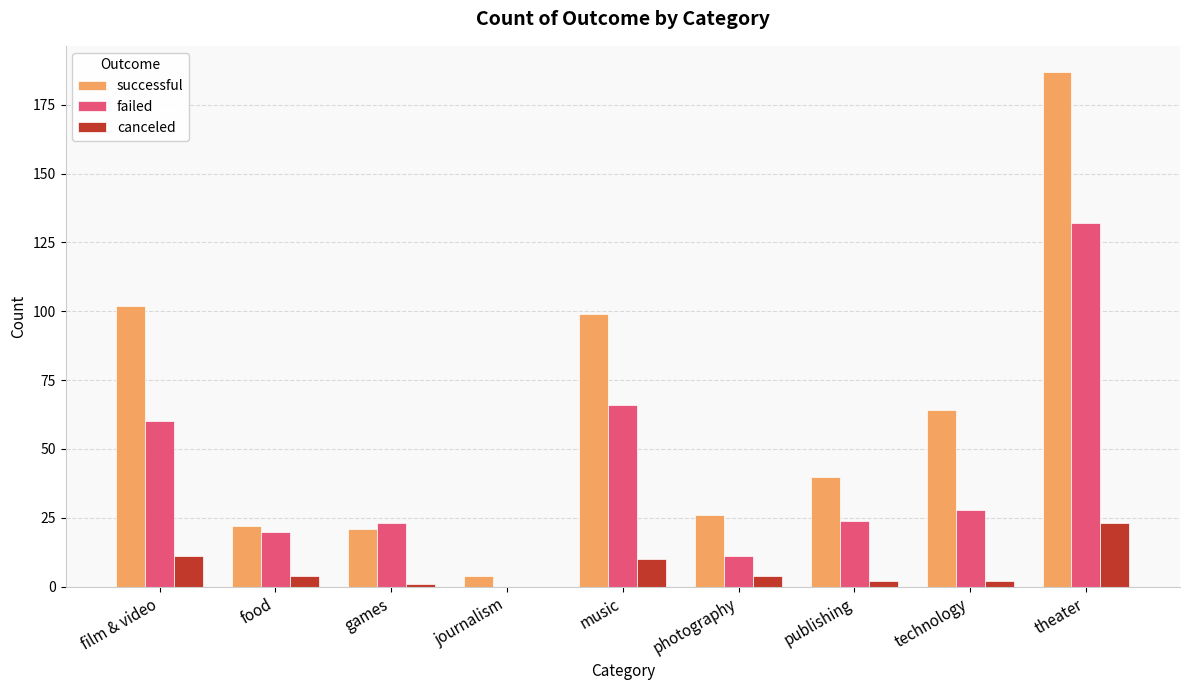

Are the bars grouped side by side (vs. stacked)?

Yes